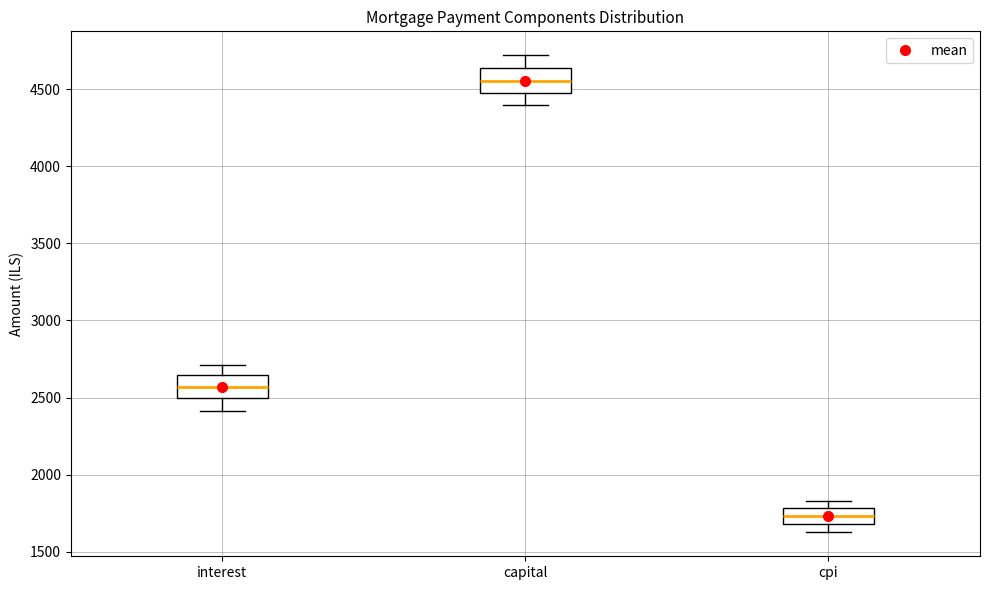

Reading left to right, read every box against the y-axis: the position of its median line, the range the box covers, and the ends of its whiskers. The values are not printed on the chart, so give them approximately, as read against the axis.

interest: median 2550, box 2500 to 2650, whiskers 2400 to 2700
capital: median 4550, box 4450 to 4650, whiskers 4400 to 4700
cpi: median 1750, box 1700 to 1800, whiskers 1650 to 1850